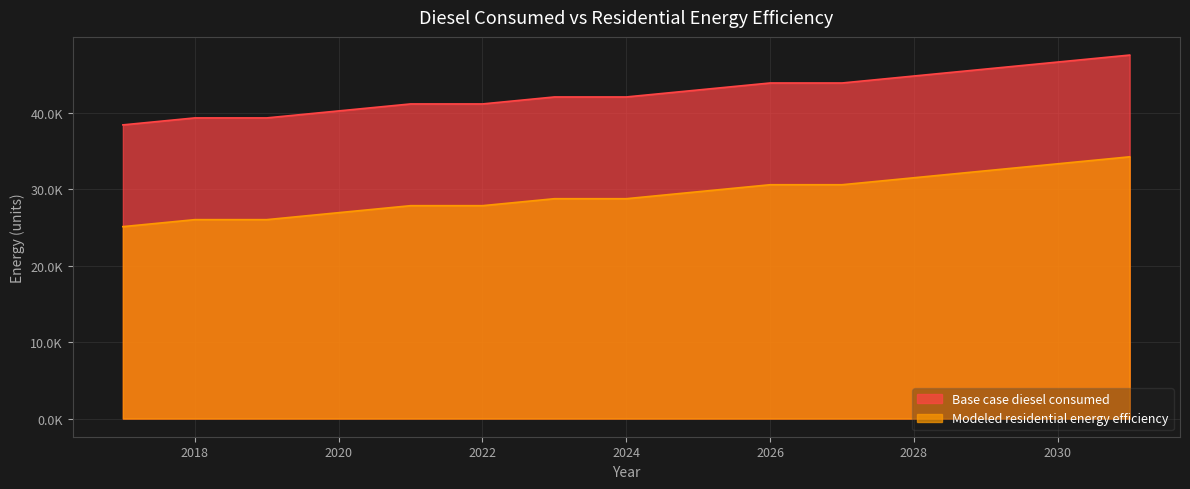

Reading left to right, transcribe all the data shown in this chart.

Base case diesel consumed: 38429.3	39343.1	39343.1	40256.8	41170.6	41170.6	42084.4	42084.4	42998.1	43911.9	43911.9	44825.6	45739.4	46653.2	47566.9
Modeled residential energy efficiency: 25114.1	26027.8	26027.8	26941.6	27855.3	27855.3	28769.1	28769.1	29682.9	30596.6	30596.6	31510.4	32424.1	33337.9	34251.7